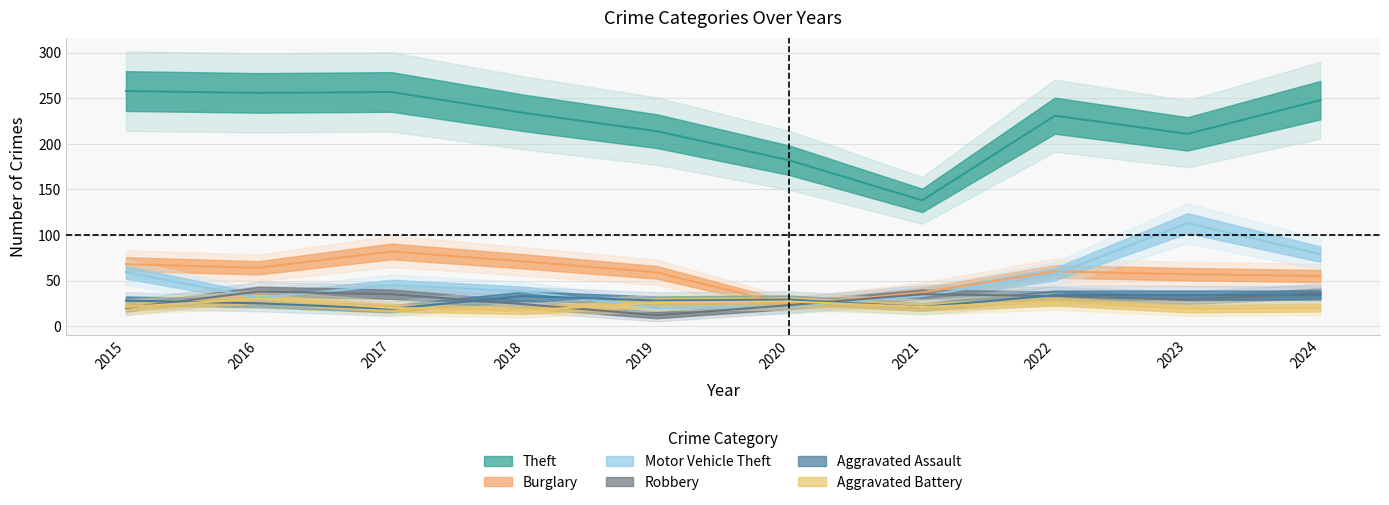

How many lines are shown in the chart?

6